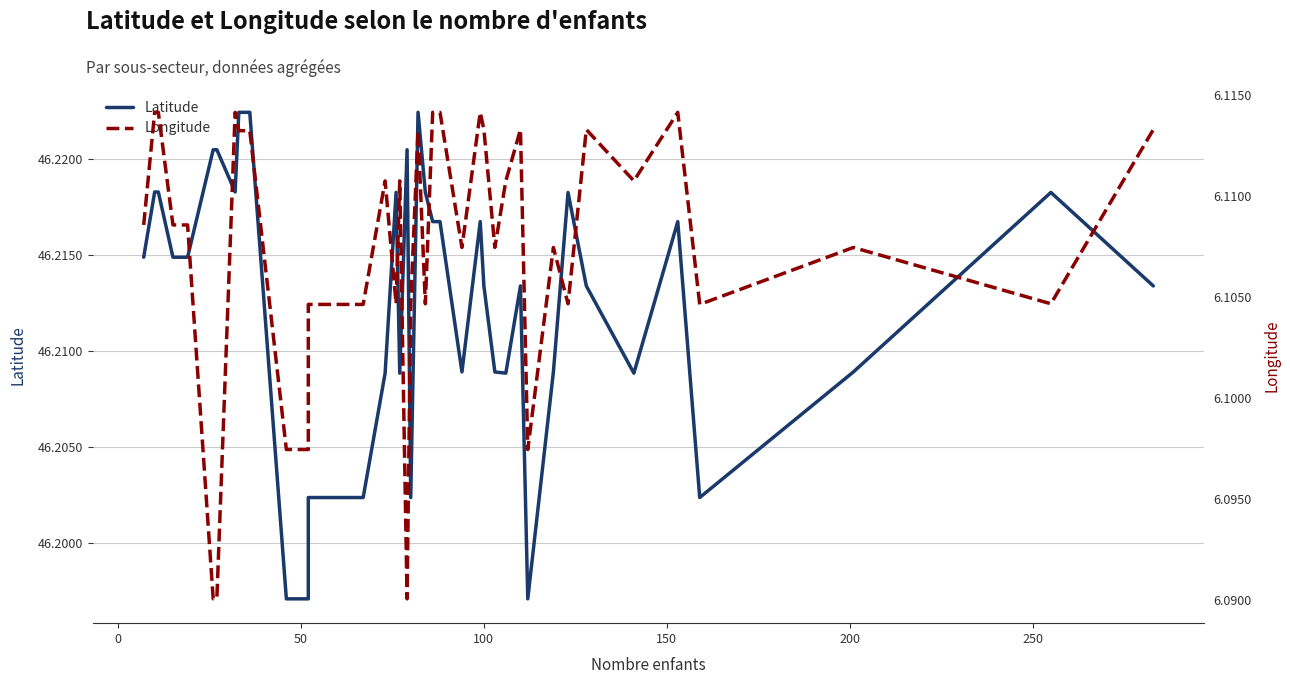

At how many categories does at least one series exceed 42?

40